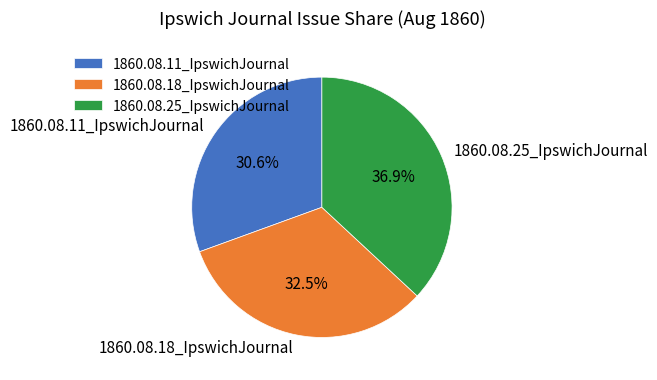

What percentage do 1860.08.11_IpswichJournal and 1860.08.18_IpswichJournal together represent?

63.1%